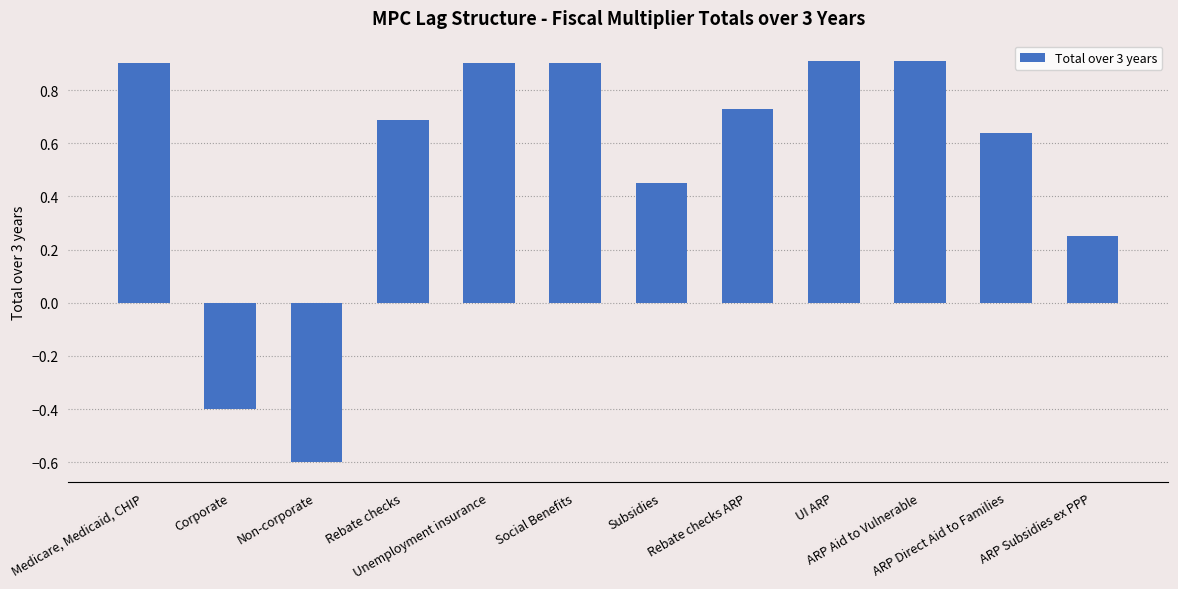

The value at Unemployment insurance is 0.9. True or false?

True